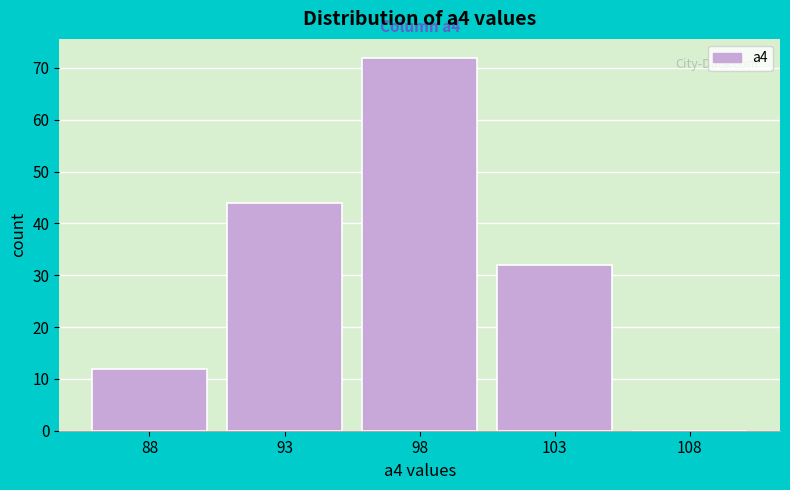

Reading left to right, extract all data points from this chart.

88=12	93=44	98=72	103=32	108=0